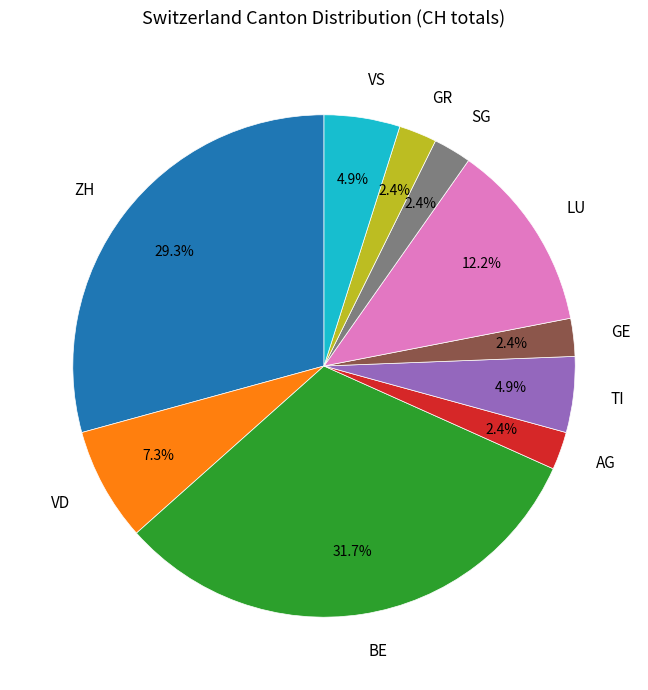

Is there any slice that represents more than half of the pie?

No